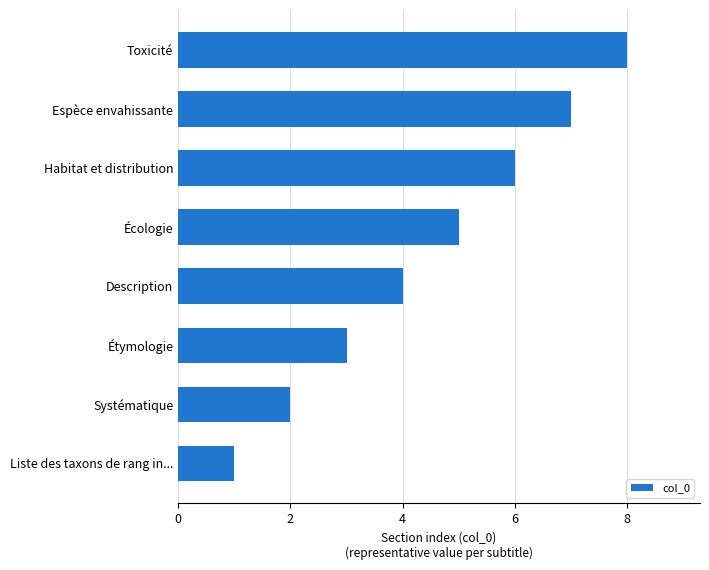

Reading top to bottom, transcribe all the data shown in this chart.

Toxicité=8	Espèce envahissante=7	Habitat et distribution=6	Écologie=5	Description=4	Étymologie=3	Systématique=2	Liste des taxons de rang in...=1